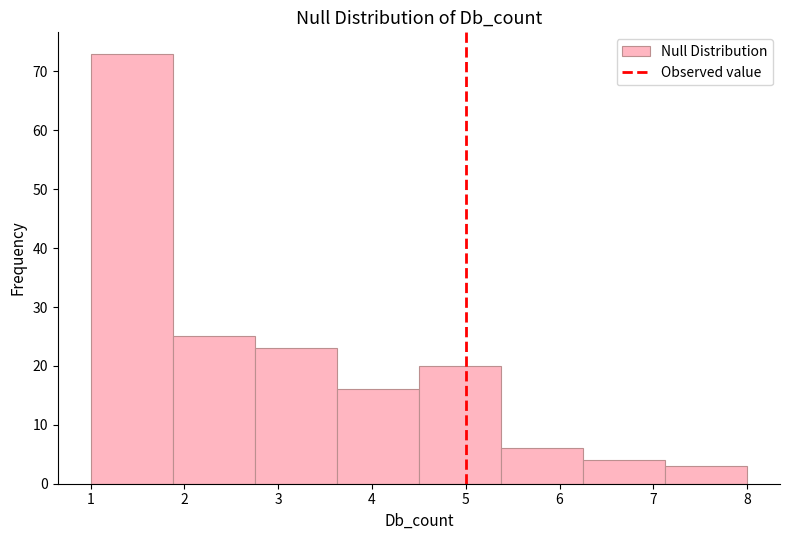

Which range on the x-axis has the tallest bar?

1.0 to 1.9